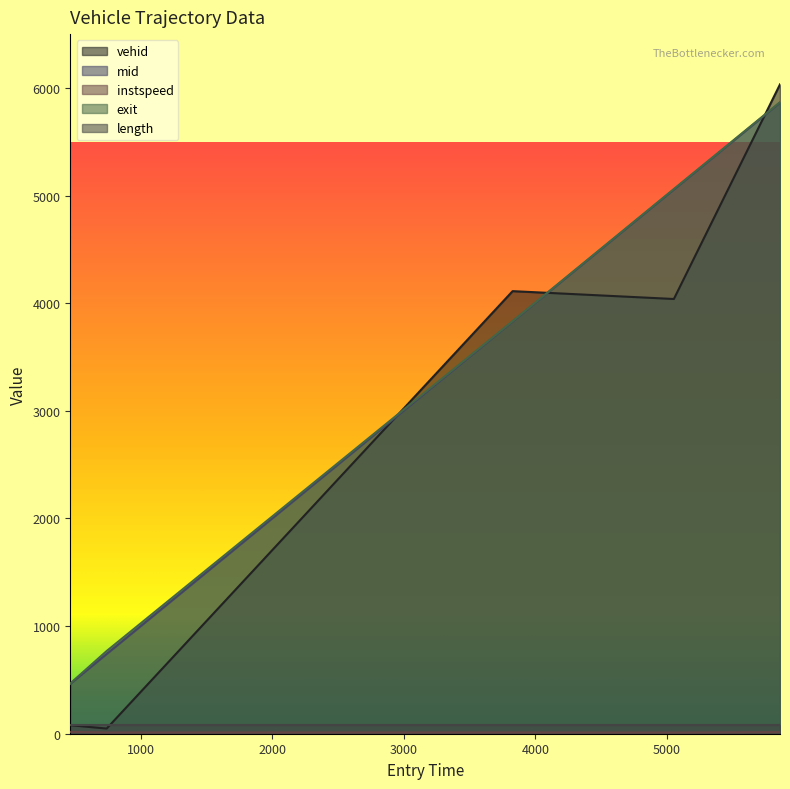

What is the total value across all series at 5053.804552334769?

14167.7